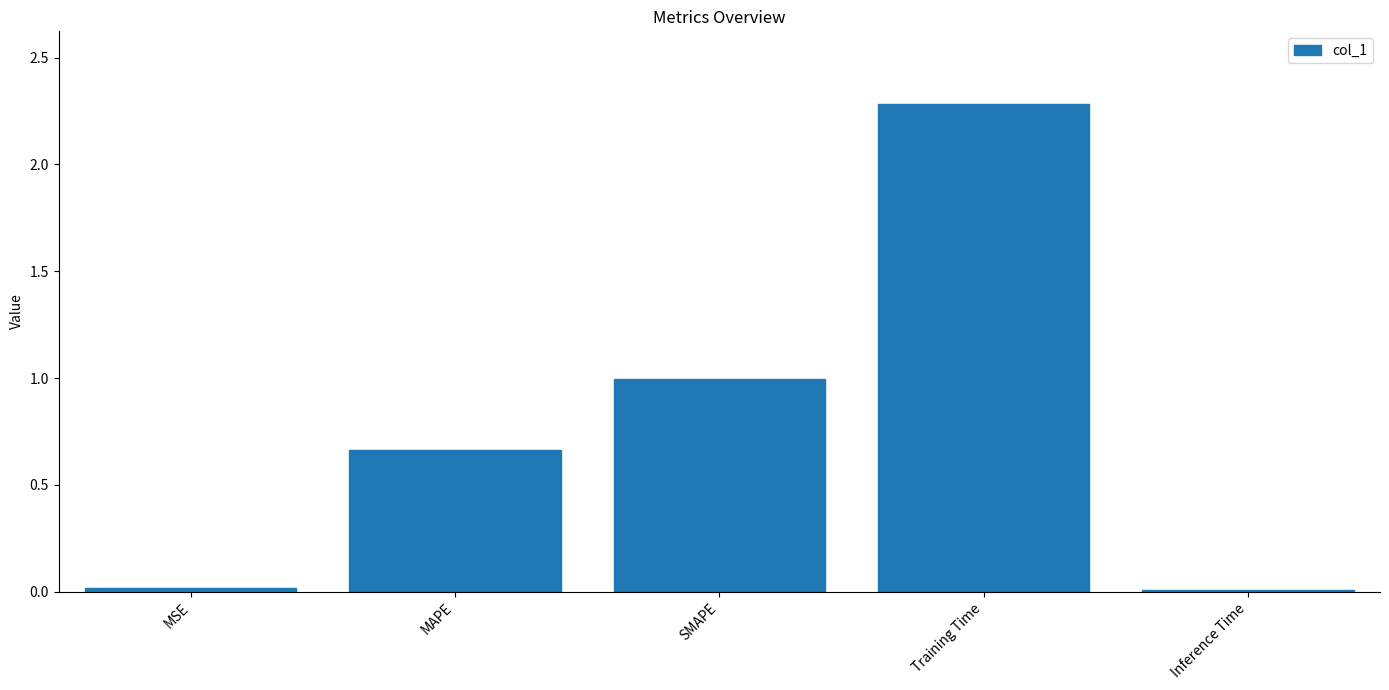

Which label corresponds to the largest value in the chart?

Training Time